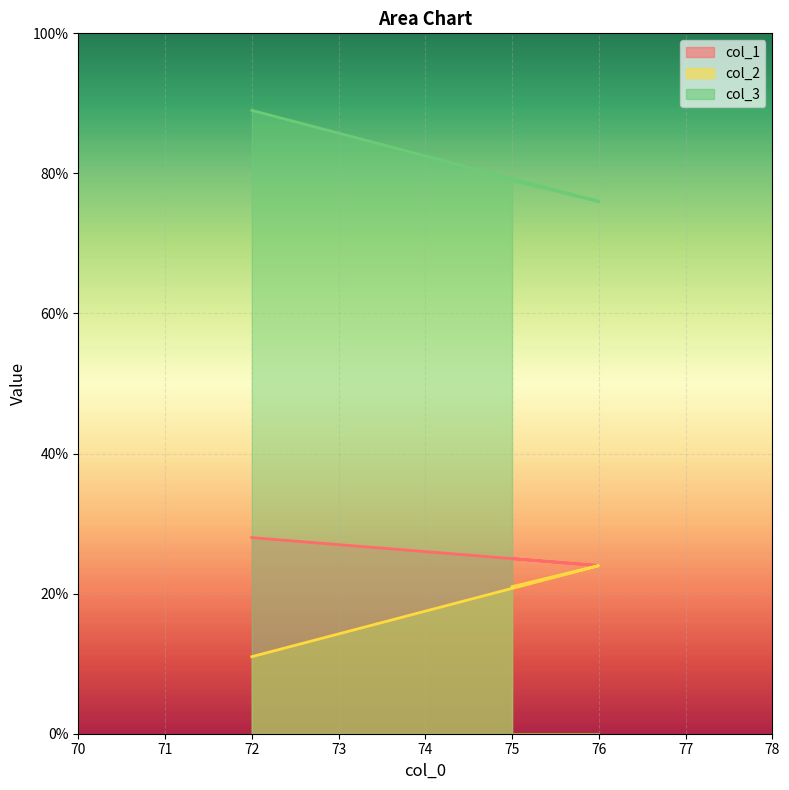

At which category is the sum across all series the highest?

72